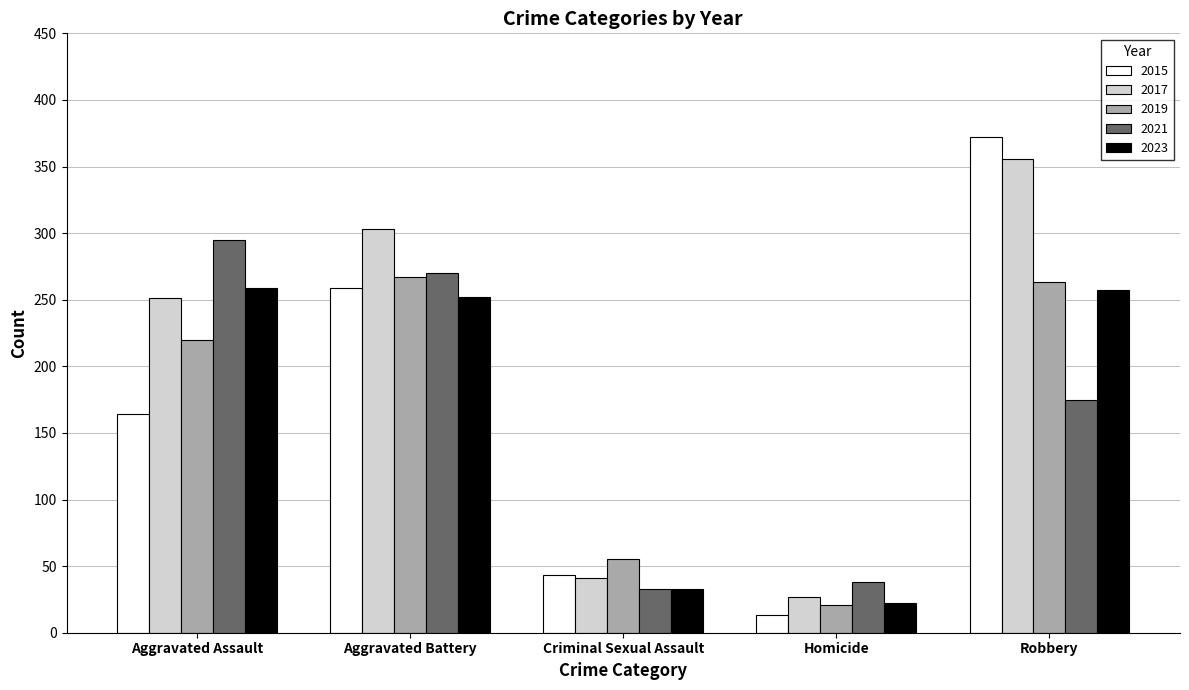

What is the average value of the 2023 series?

165